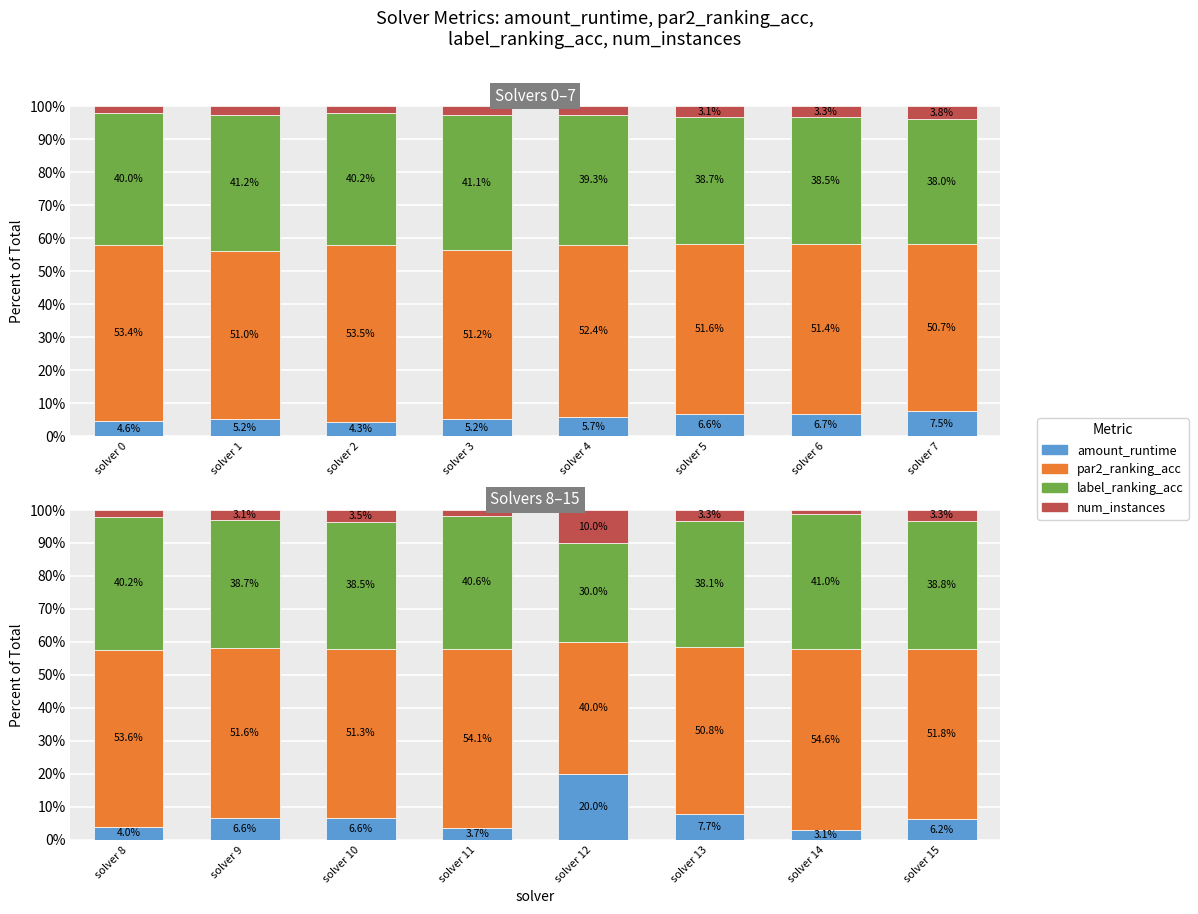

What is the lowest value of the par2_ranking_acc series?

40.0